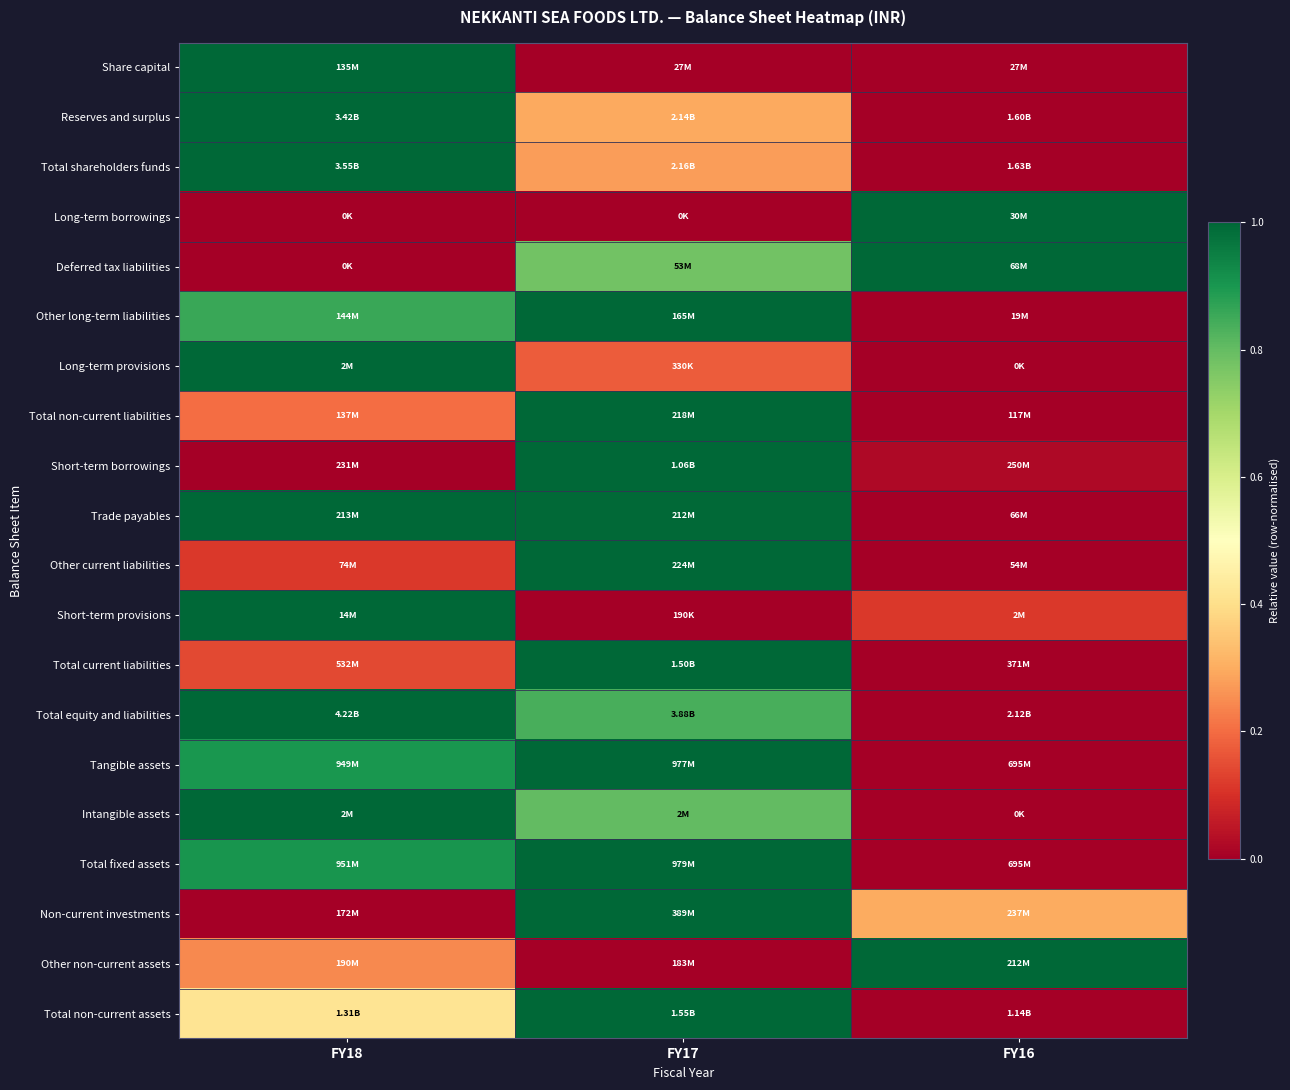

Reading left to right, transcribe all the data shown in this chart.

Share capital: FY18=1.0	FY17=0.0	FY16=0.0
Reserves and surplus: FY18=1.0	FY17=0.3	FY16=0.0
Total shareholders funds: FY18=1.0	FY17=0.3	FY16=0.0
Long-term borrowings: FY18=0.0	FY17=0.0	FY16=1.0
Deferred tax liabilities: FY18=0.0	FY17=0.8	FY16=1.0
Other long-term liabilities: FY18=0.9	FY17=1.0	FY16=0.0
Long-term provisions: FY18=1.0	FY17=0.2	FY16=0.0
Total non-current liabilities: FY18=0.2	FY17=1.0	FY16=0.0
Short-term borrowings: FY18=0.0	FY17=1.0	FY16=0.0
Trade payables: FY18=1.0	FY17=1.0	FY16=0.0
Other current liabilities: FY18=0.1	FY17=1.0	FY16=0.0
Short-term provisions: FY18=1.0	FY17=0.0	FY16=0.1
Total current liabilities: FY18=0.1	FY17=1.0	FY16=0.0
Total equity and liabilities: FY18=1.0	FY17=0.8	FY16=0.0
Tangible assets: FY18=0.9	FY17=1.0	FY16=0.0
Intangible assets: FY18=1.0	FY17=0.8	FY16=0.0
Total fixed assets: FY18=0.9	FY17=1.0	FY16=0.0
Non-current investments: FY18=0.0	FY17=1.0	FY16=0.3
Other non-current assets: FY18=0.2	FY17=0.0	FY16=1.0
Total non-current assets: FY18=0.4	FY17=1.0	FY16=0.0